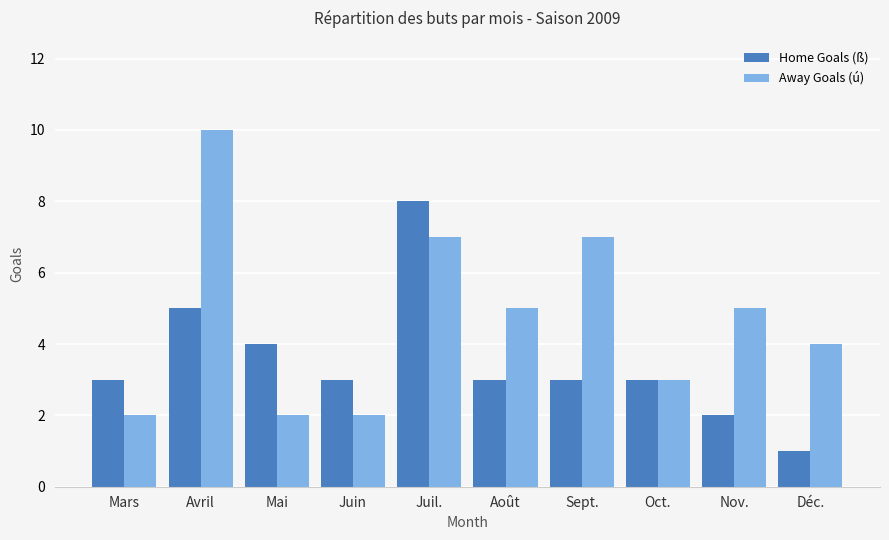

What is the spread (max minus min) of values at Juil.?

1